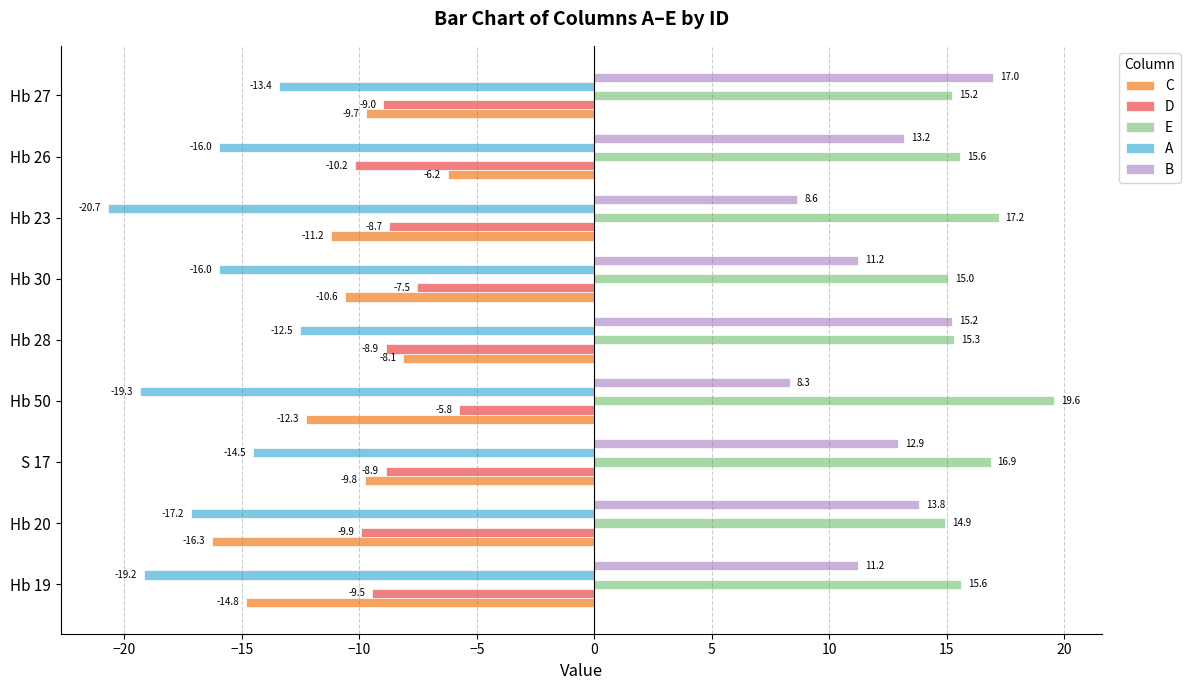

What is the smallest value displayed?

-20.7